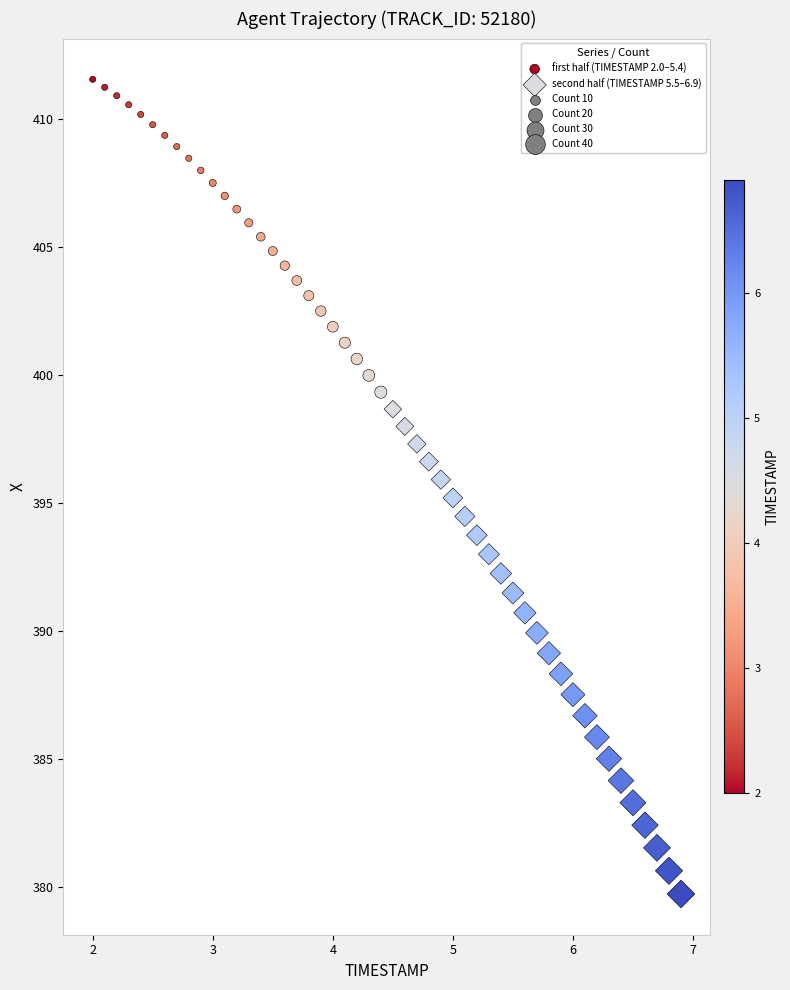

Which series reaches the maximum Y coordinate?

first half (TIMESTAMP 2.0–5.4)